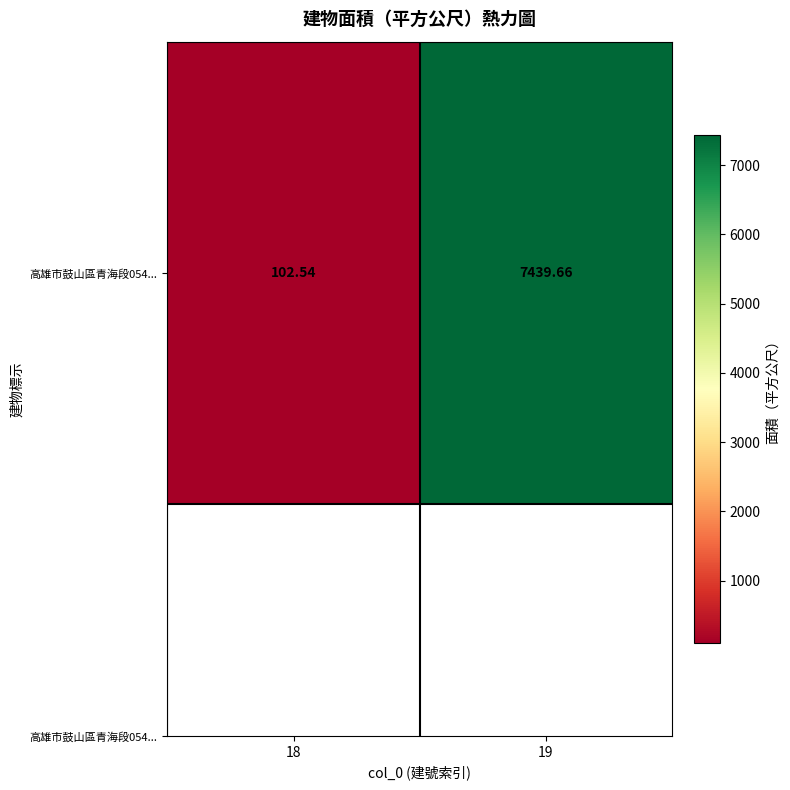

Rank the categories by value from highest to lowest.

19, 18